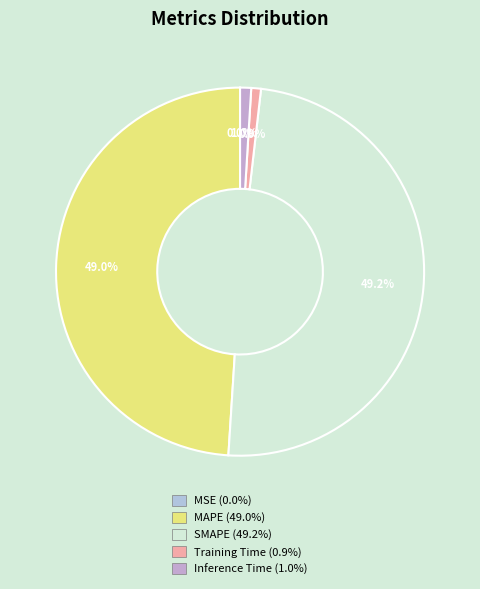

To the nearest percent, what is the difference between the Training Time and MAPE slice percentages?

48%